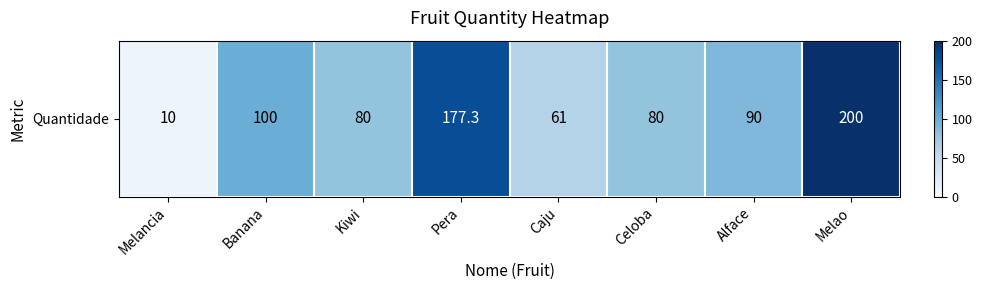

True or false: the data shows 13.6 at Melancia.

False